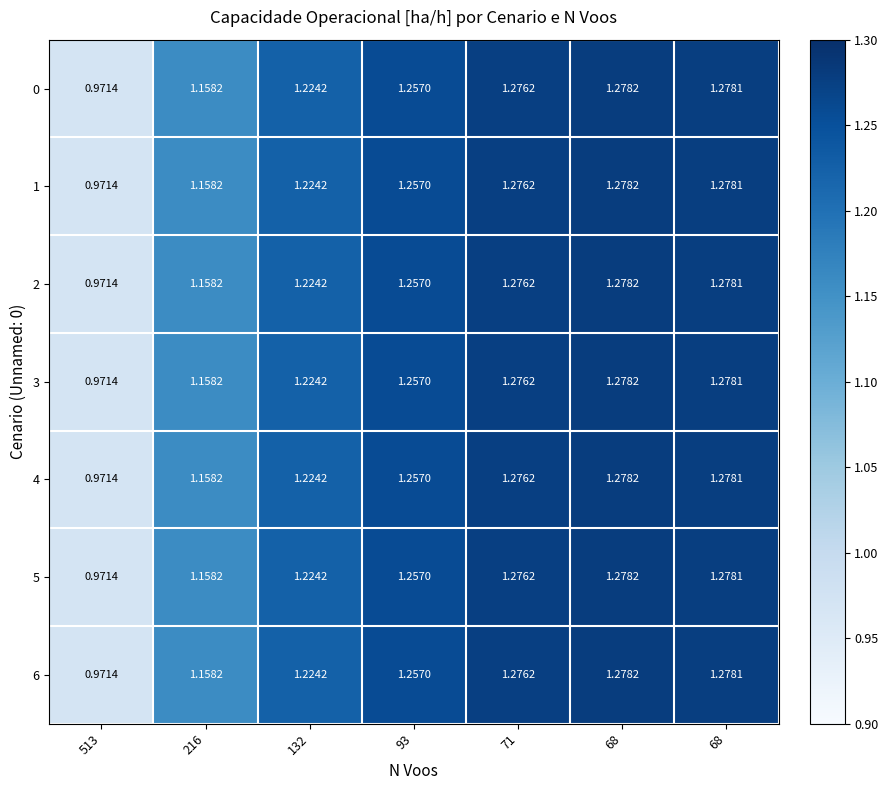

How many data points in 5 are less than 1?

1